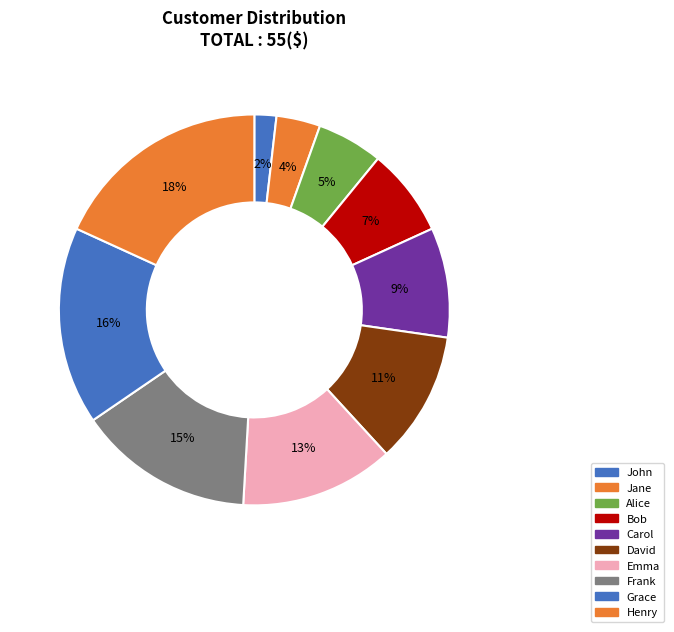

How many slices are in this pie chart?

10